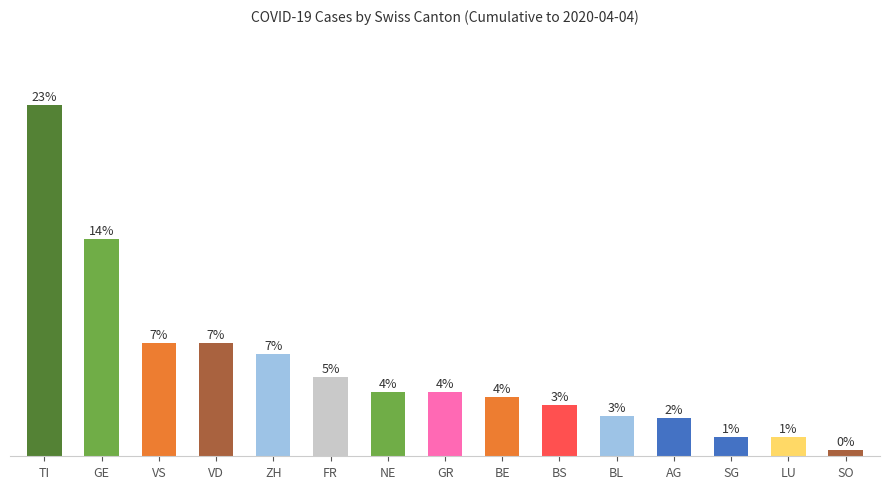

Are the bars horizontal?

No